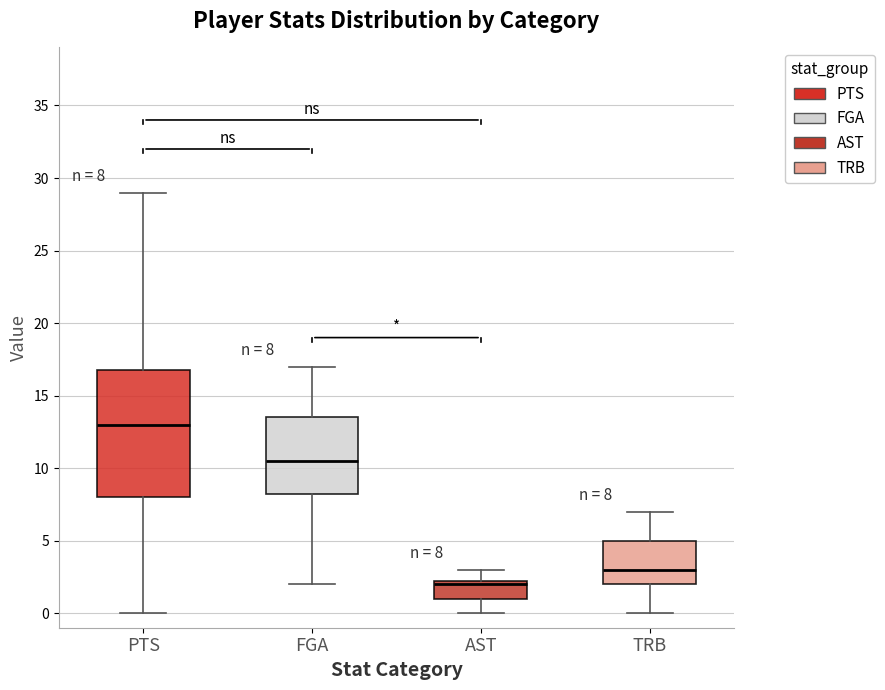

Comparing the boxes themselves (not the whiskers), which one is the tallest?

PTS